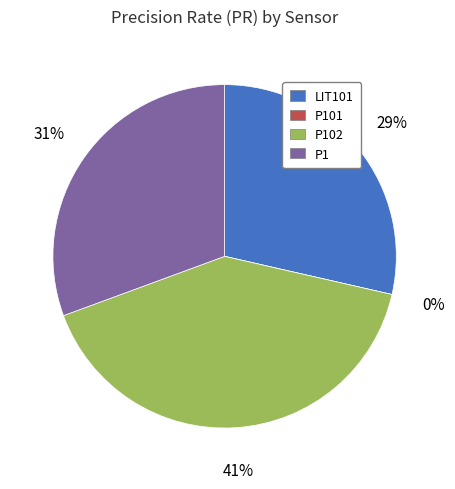

Combined, do P101 and P102 account for over 50%?

No